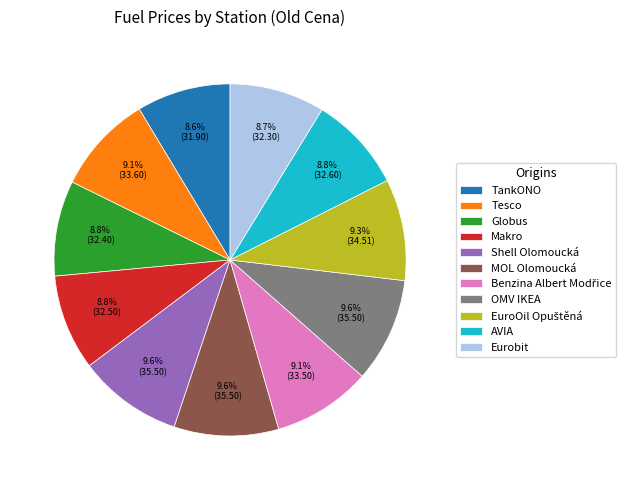

To the nearest percent, what is the difference between the largest and smallest slice percentages?

1%